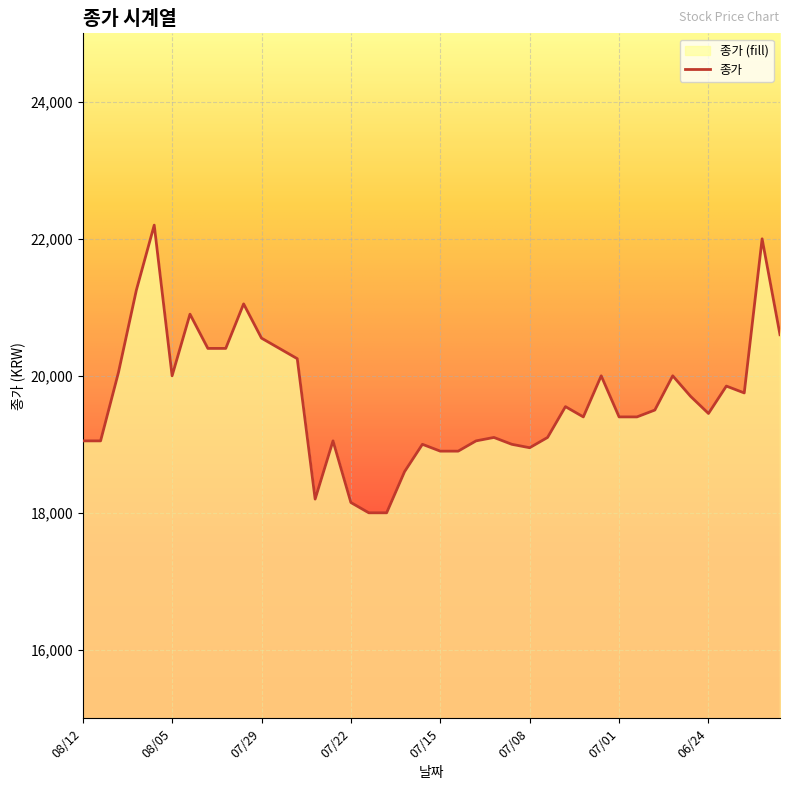

What is the sum of the values at 20210705 and 20210623?

39250